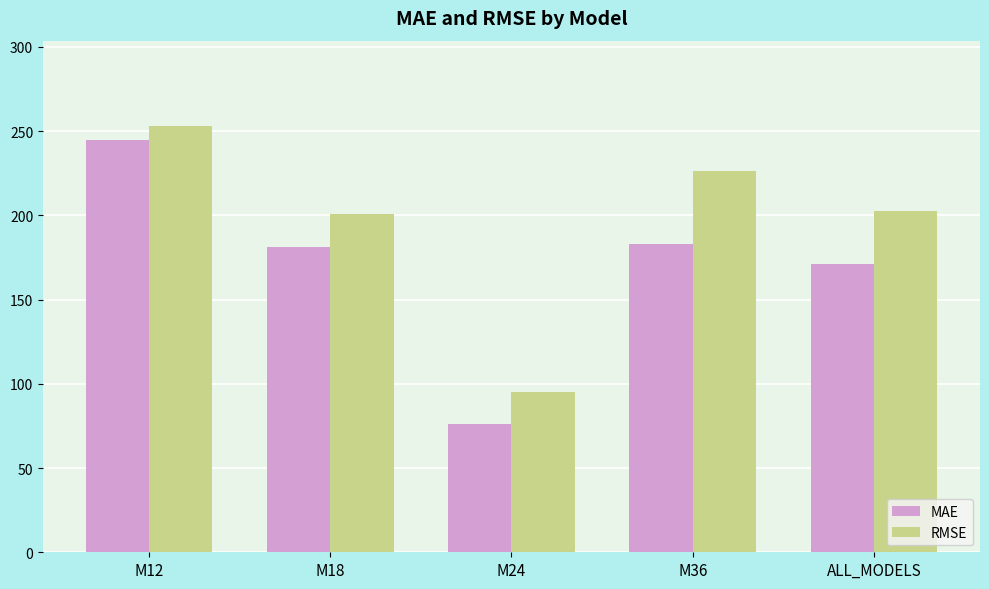

At M36, list the series in order from smallest to largest.

MAE, RMSE